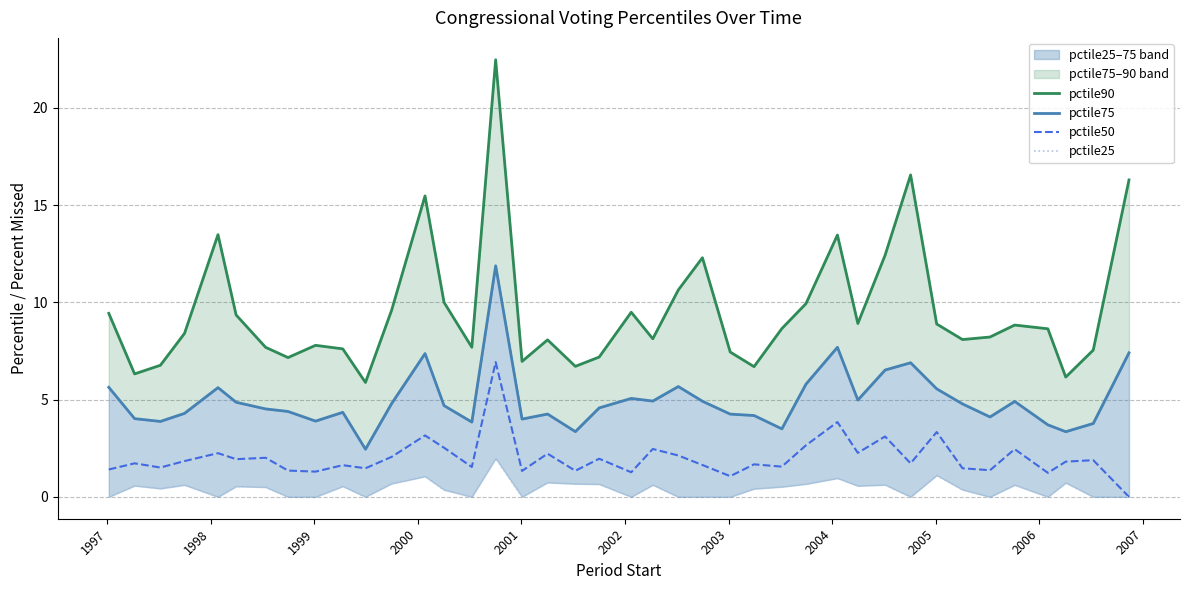

What is the highest value of the pctile50 series?

6.9